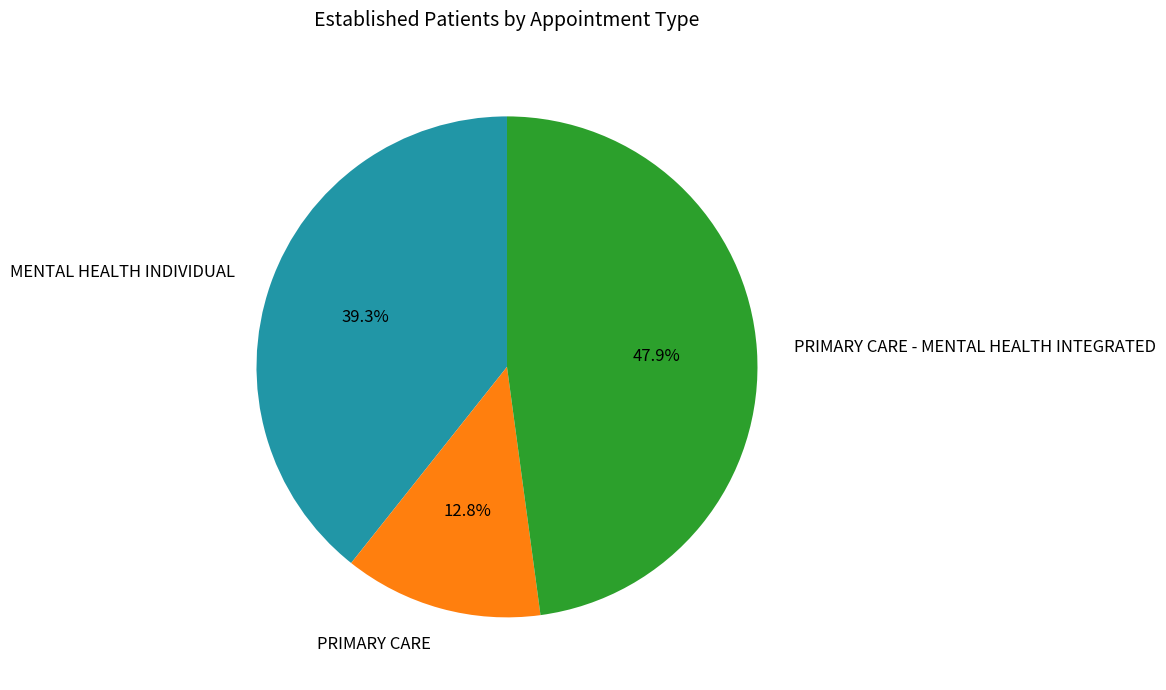

To the nearest percent, what is the difference between the largest and smallest slice percentages?

35%